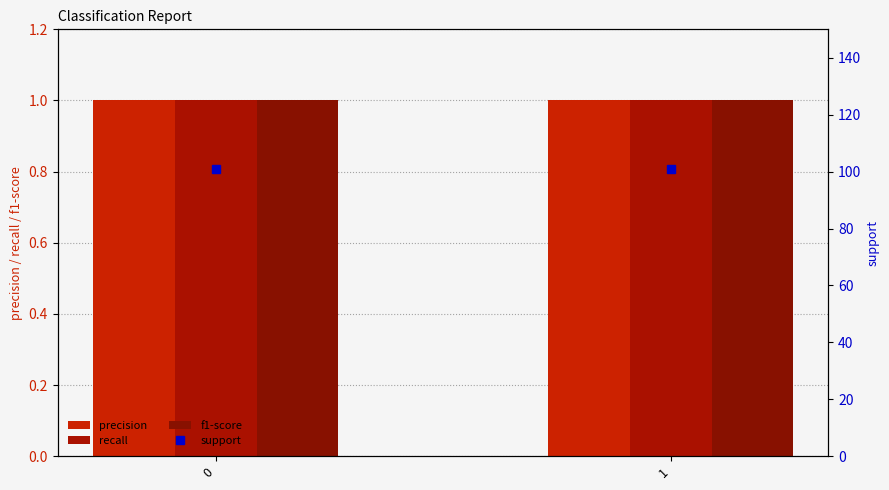

What are all the series names shown in the legend?

precision, recall, f1-score, support